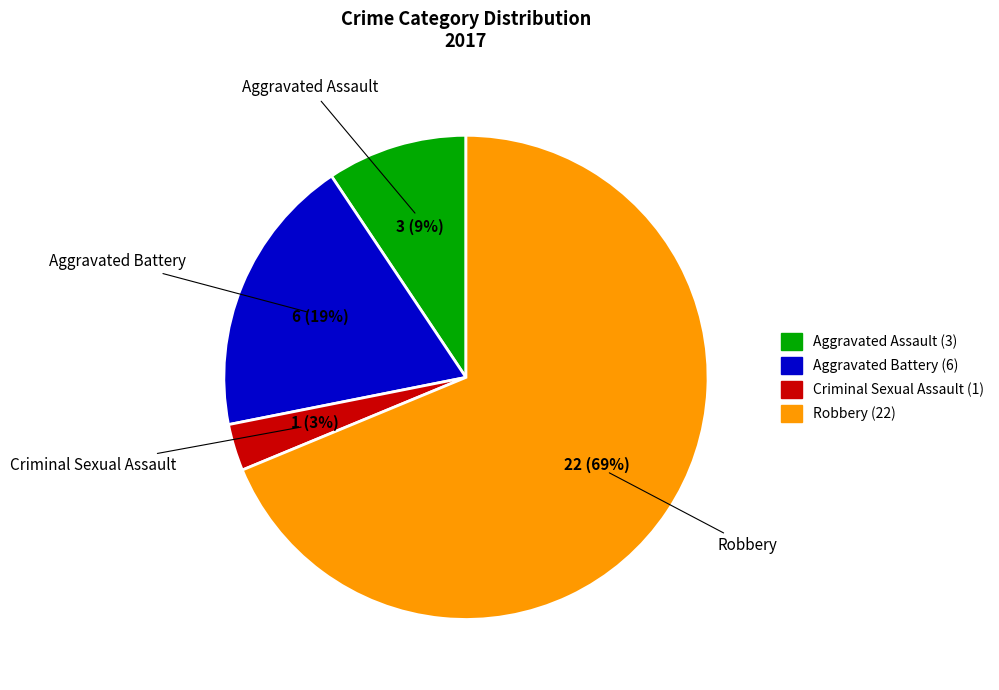

Which slice represents more than half of the pie?

Robbery